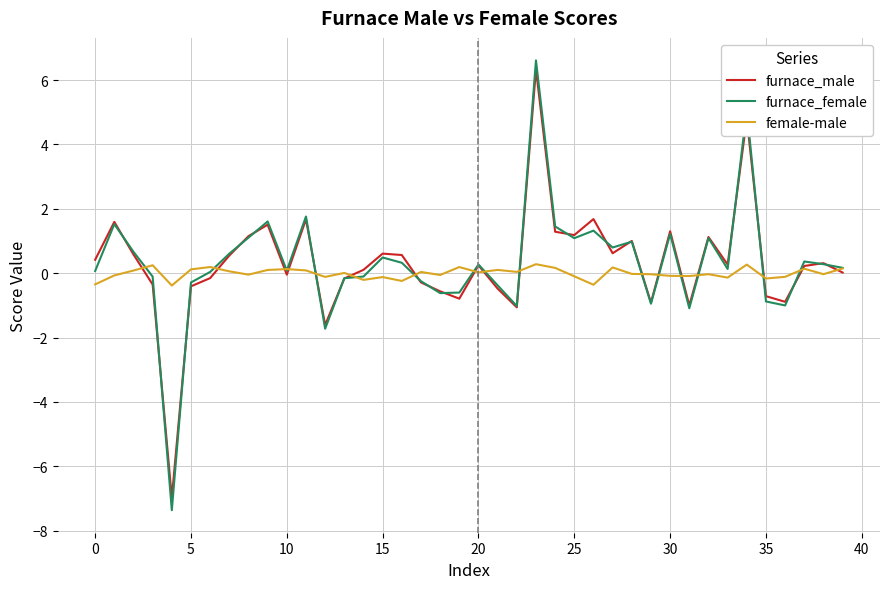

What is the maximum value for furnace_male?

6.3